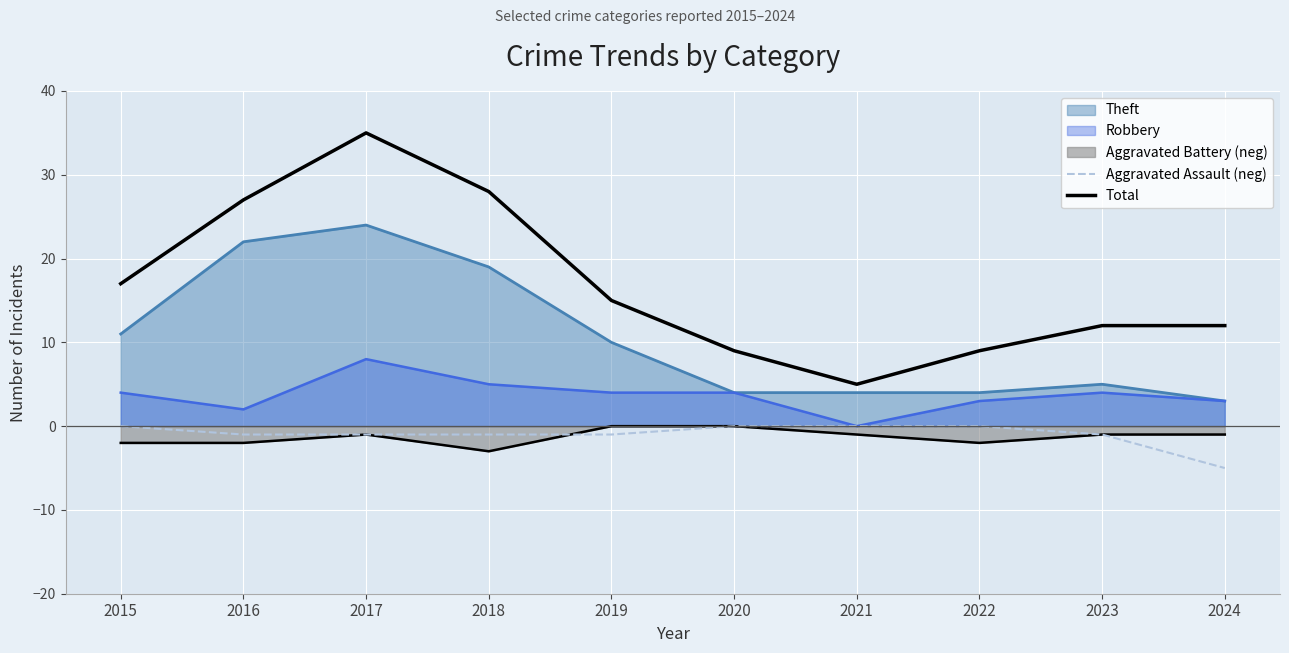

True or false: Aggravated Assault (neg) and Total cross at least once.

False